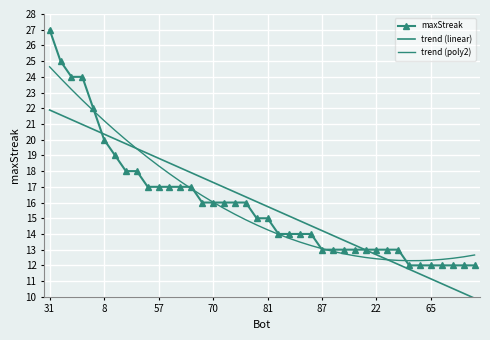

At which label does maxStreak reach its minimum?

33